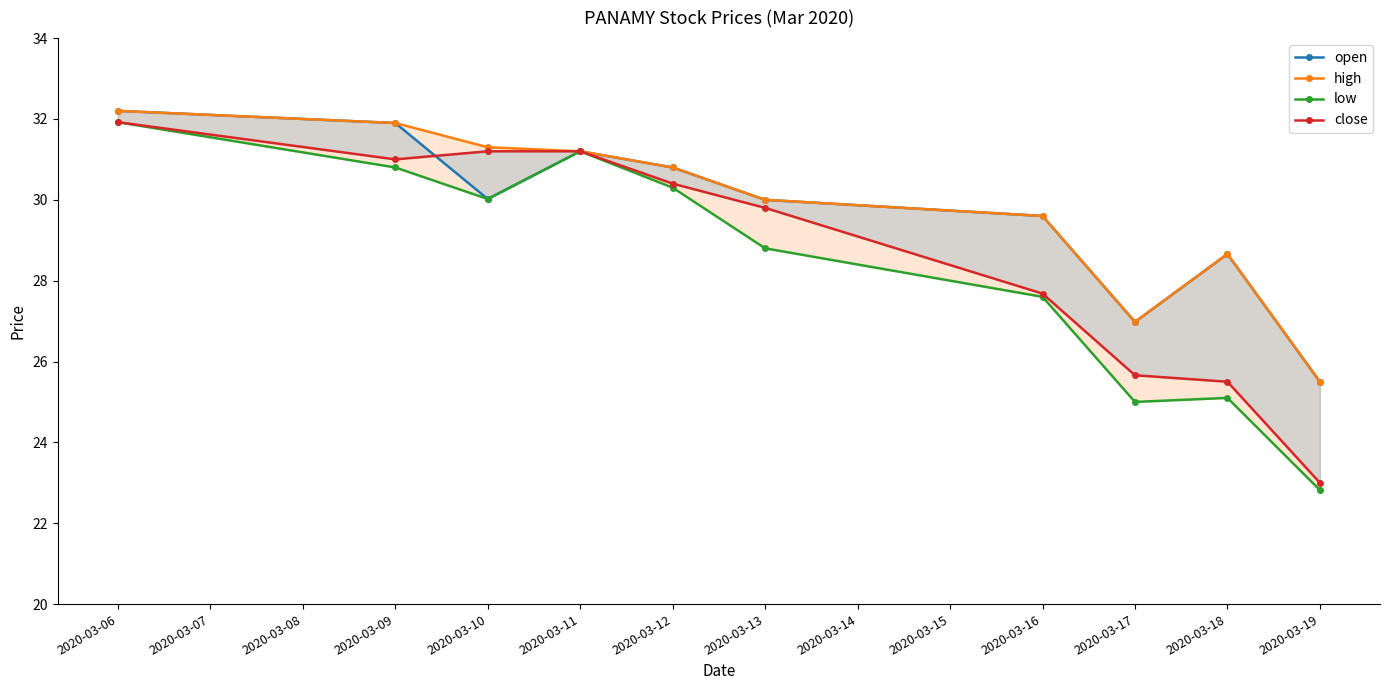

What are all the series names shown in the legend?

open, high, low, close